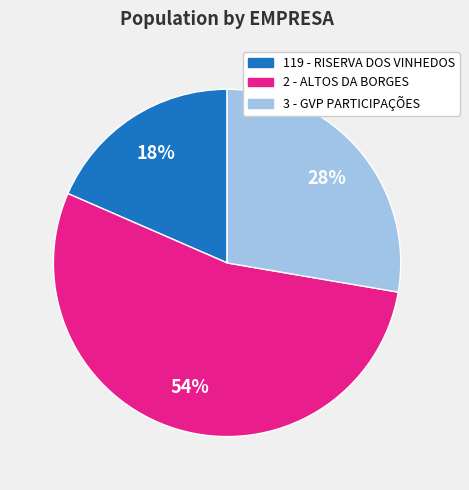

Rank the categories by value from highest to lowest.

2 - ALTOS DA BORGES, 3 - GVP PARTICIPAÇÕES, 119 - RISERVA DOS VINHEDOS